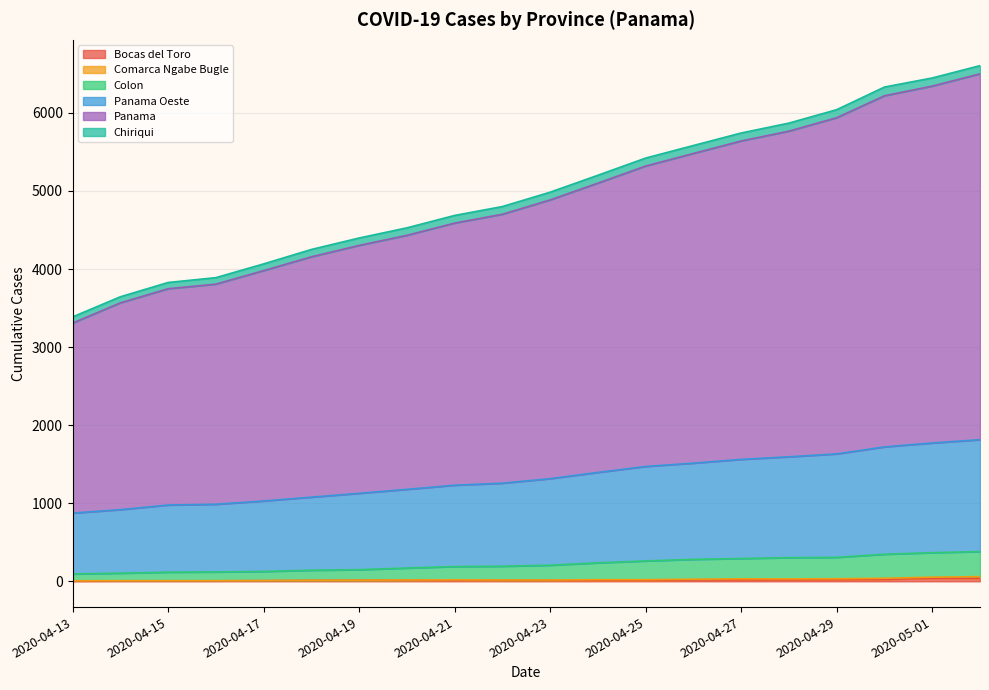

What is the label of the 6th point from the right?

2020-04-27